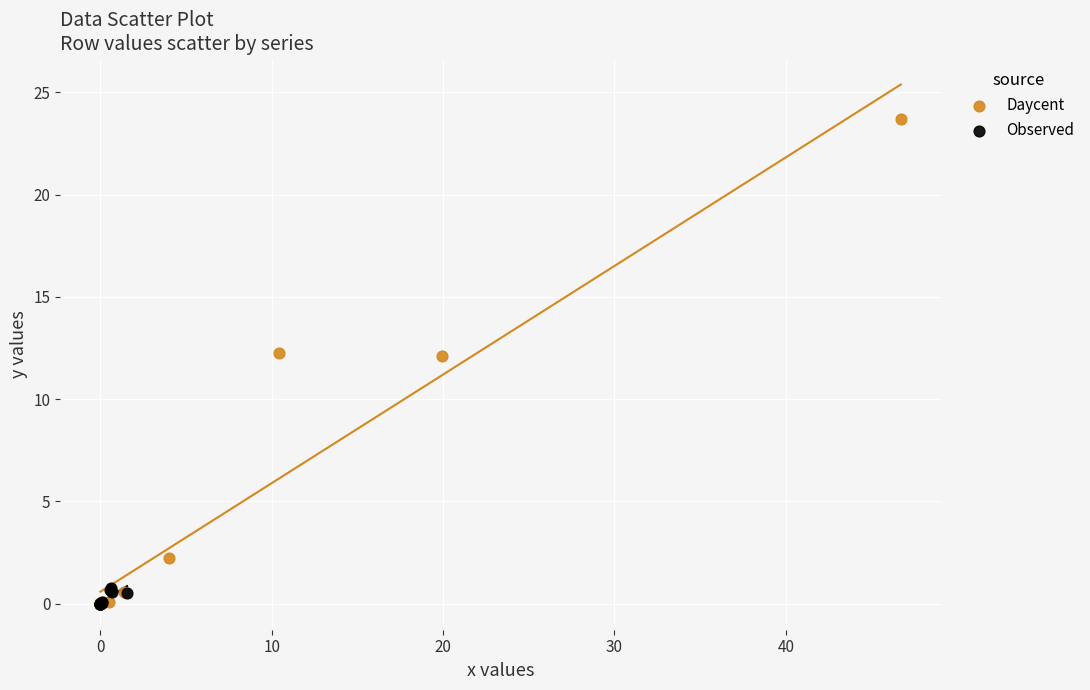

Which series has the largest Y range (max minus min)?

Daycent